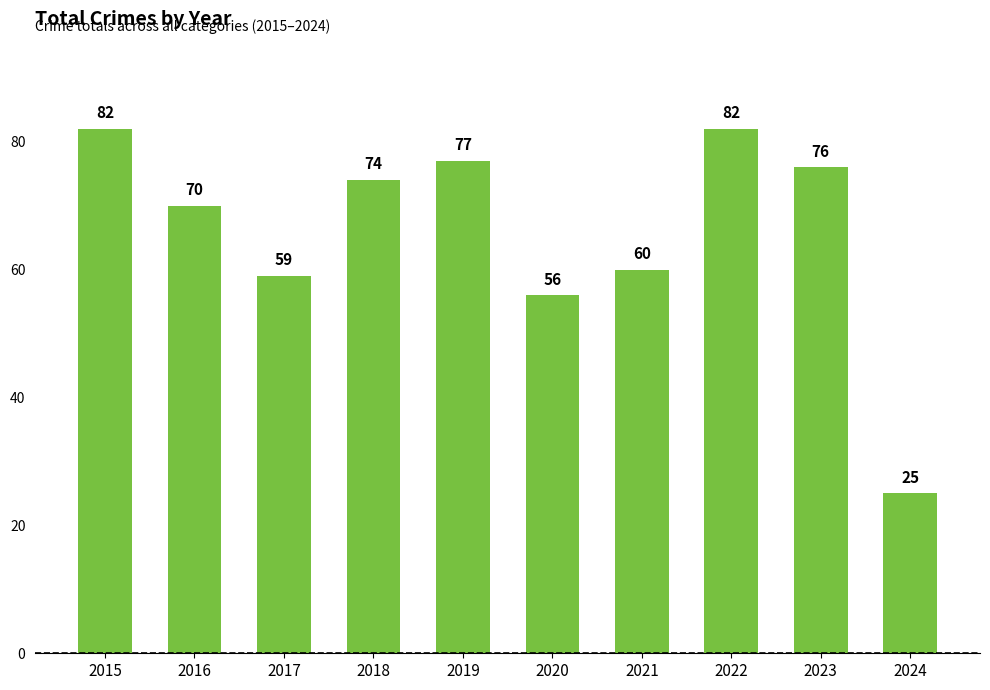

Does the chart contain any negative values?

No